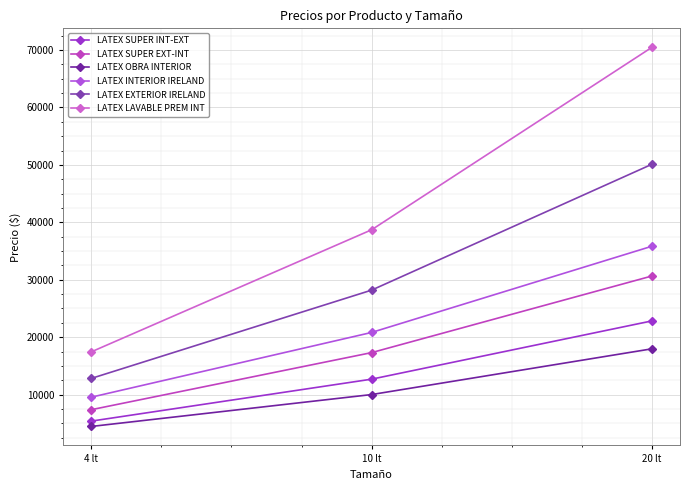

Rank the series at 20 lt from highest to lowest value.

LATEX LAVABLE PREM INT, LATEX EXTERIOR IRELAND, LATEX INTERIOR IRELAND, LATEX SUPER EXT-INT, LATEX SUPER INT-EXT, LATEX OBRA INTERIOR